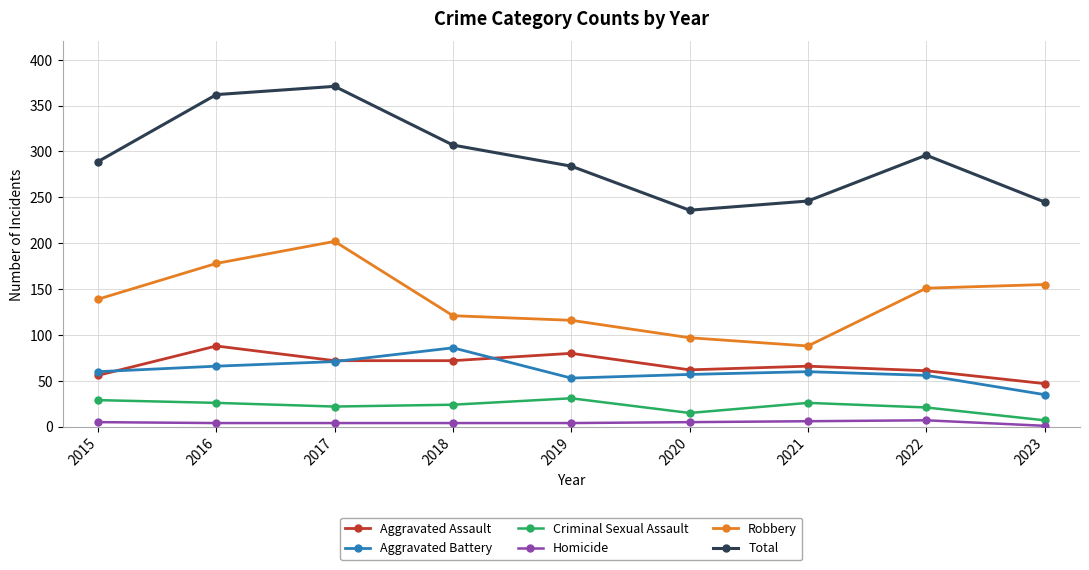

True or false: Total has more than 2 points higher than both neighbors.

False